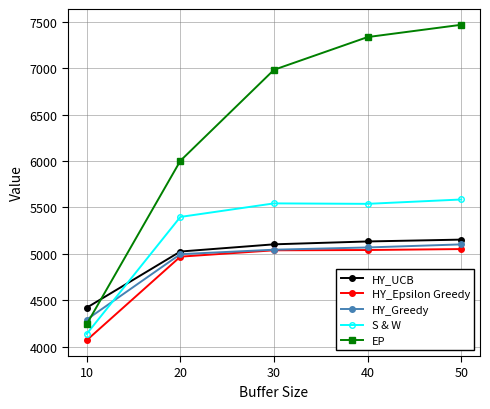

Read the HY_Greedy value at 10.

4291.2